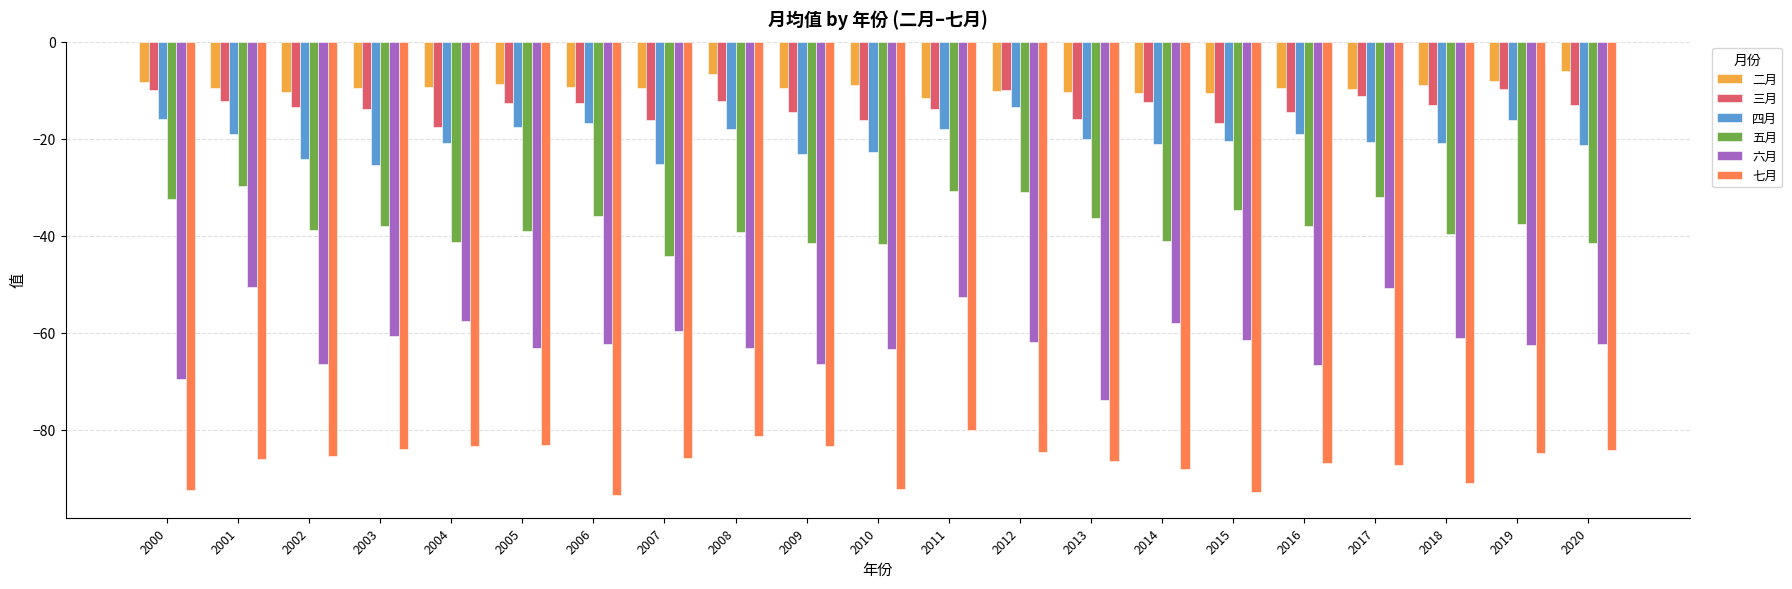

What is the value of the 七月 bar at the 13th from the left?

-84.5